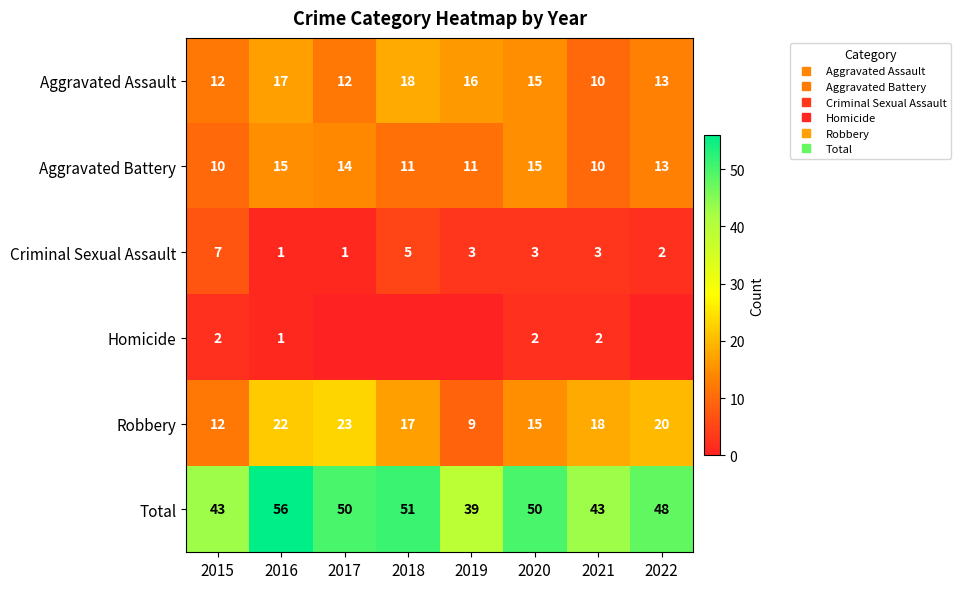

How many values in the Aggravated Battery series are below 13?

4